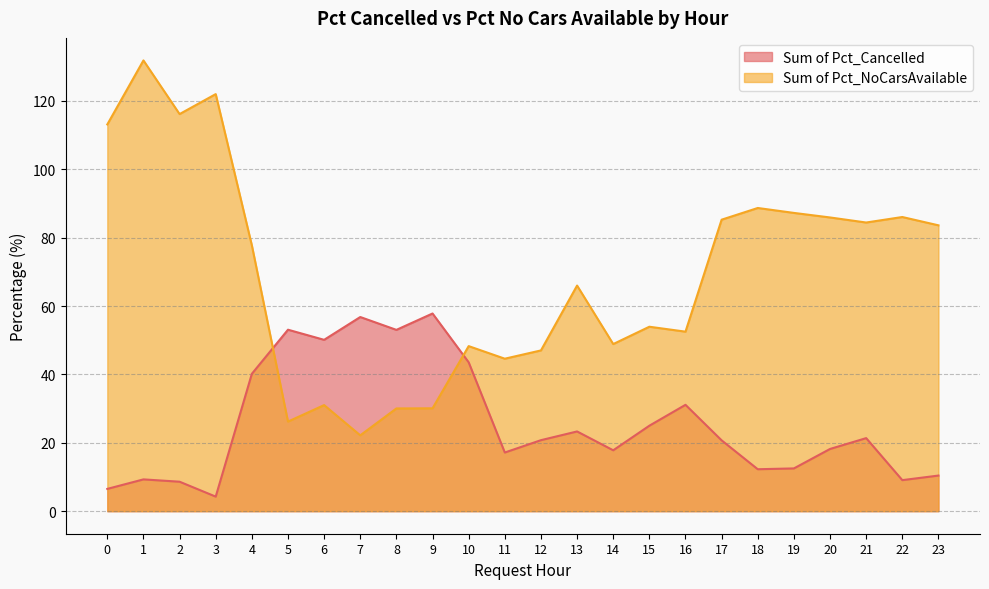

What is the difference between the maximum and minimum values in the Sum of Pct_NoCarsAvailable series?

109.7